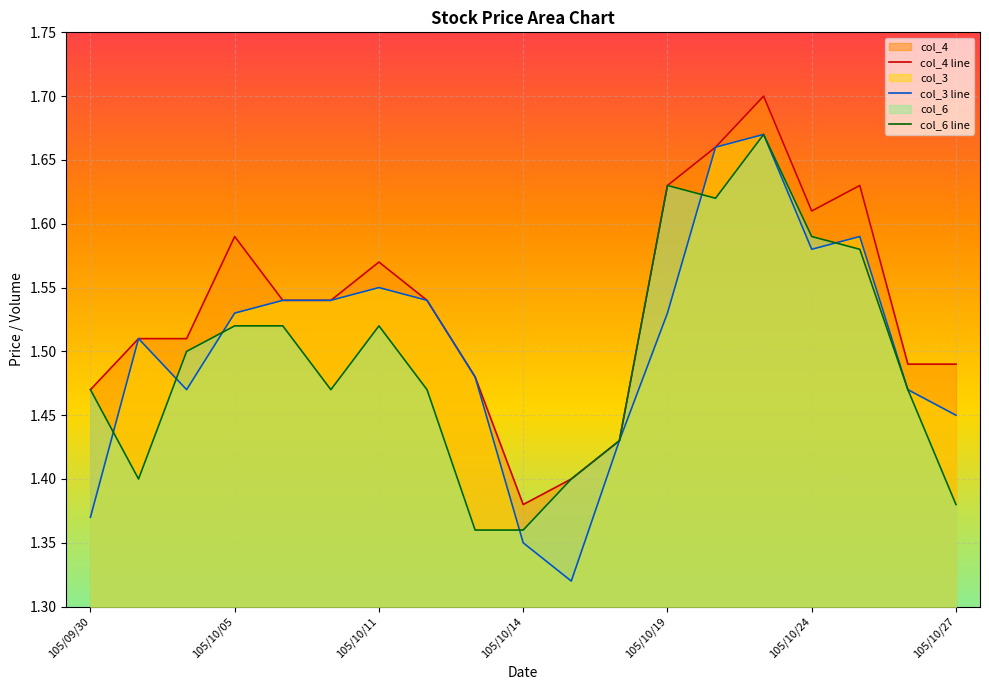

What is the maximum value for col_3 line?

1.7